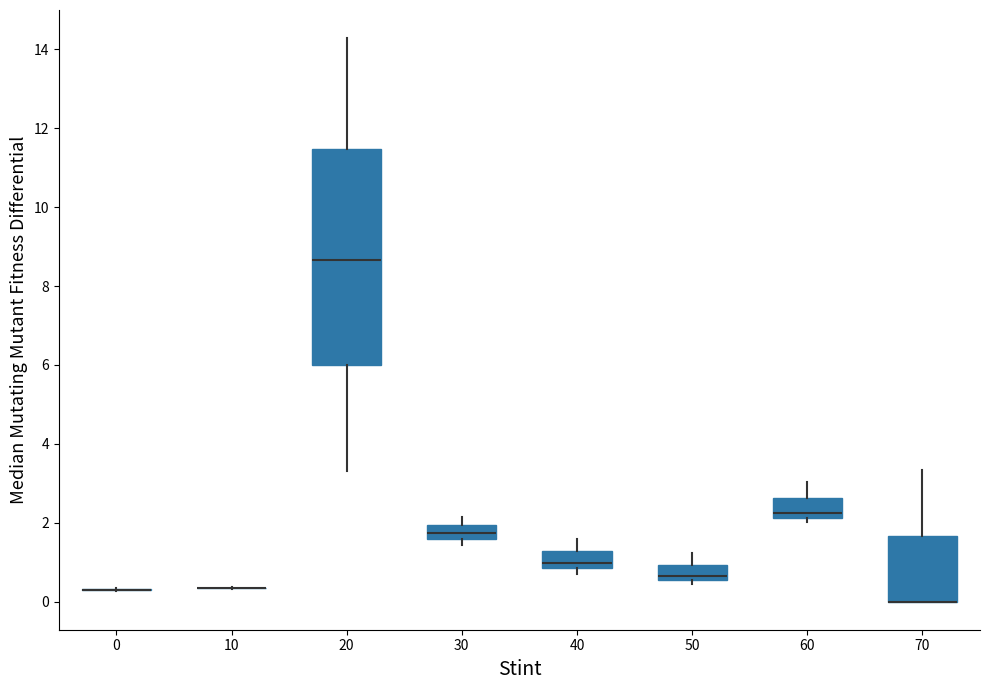

Reading left to right, read every box against the y-axis: the position of its median line, the range the box covers, and the ends of its whiskers. The values are not printed on the chart, so give them approximately, as read against the axis.

0: box collapsed to a line at 0.2, whiskers 0.2 to 0.4
10: box collapsed to a line at 0.4, whiskers 0.4 to 0.4
20: median 8.6, box 6.0 to 11.4, whiskers 3.4 to 14.2
30: median 1.8, box 1.6 to 2.0, whiskers 1.4 to 2.2
40: median 1.0, box 0.8 to 1.2, whiskers 0.8 (just below the box's lower edge) to 1.6
50: median 0.6 (just above the box's lower edge), box 0.6 to 1.0, whiskers 0.4 to 1.2
60: median 2.2 (just above the box's lower edge), box 2.2 to 2.6, whiskers 2.0 to 3.0
70: median 0.0 (drawn on the box's lower edge), box 0.0 to 1.6, whiskers 0.0 to 3.4